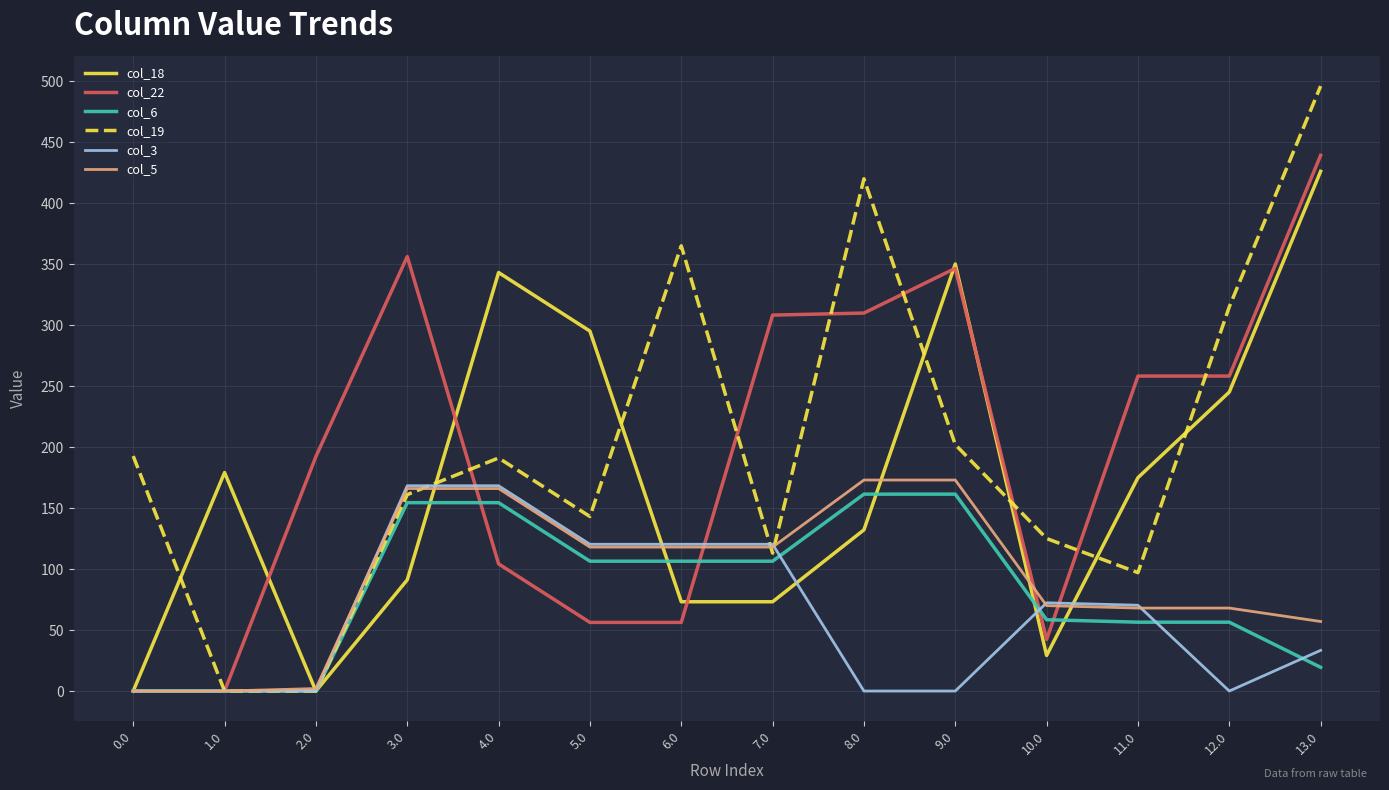

What is the sum of all col_19 values?

2821.7